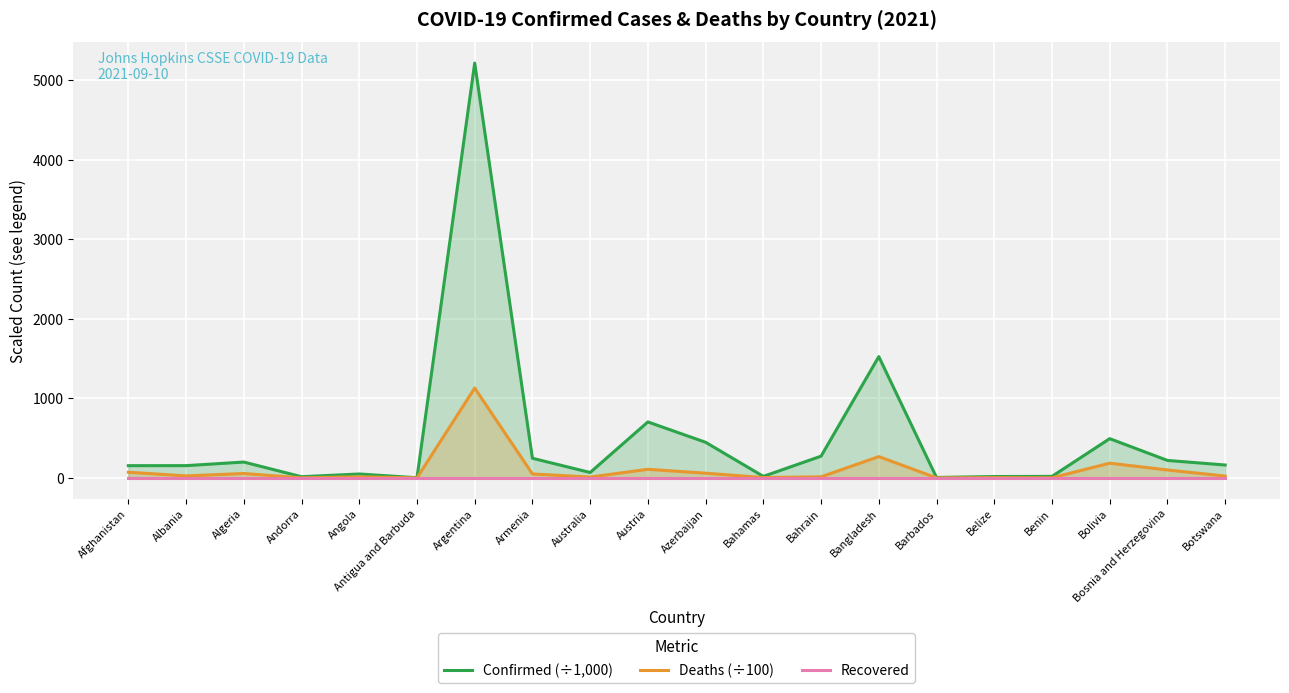

Is it true that Deaths (÷100) equals 1129.6 at Argentina?

True